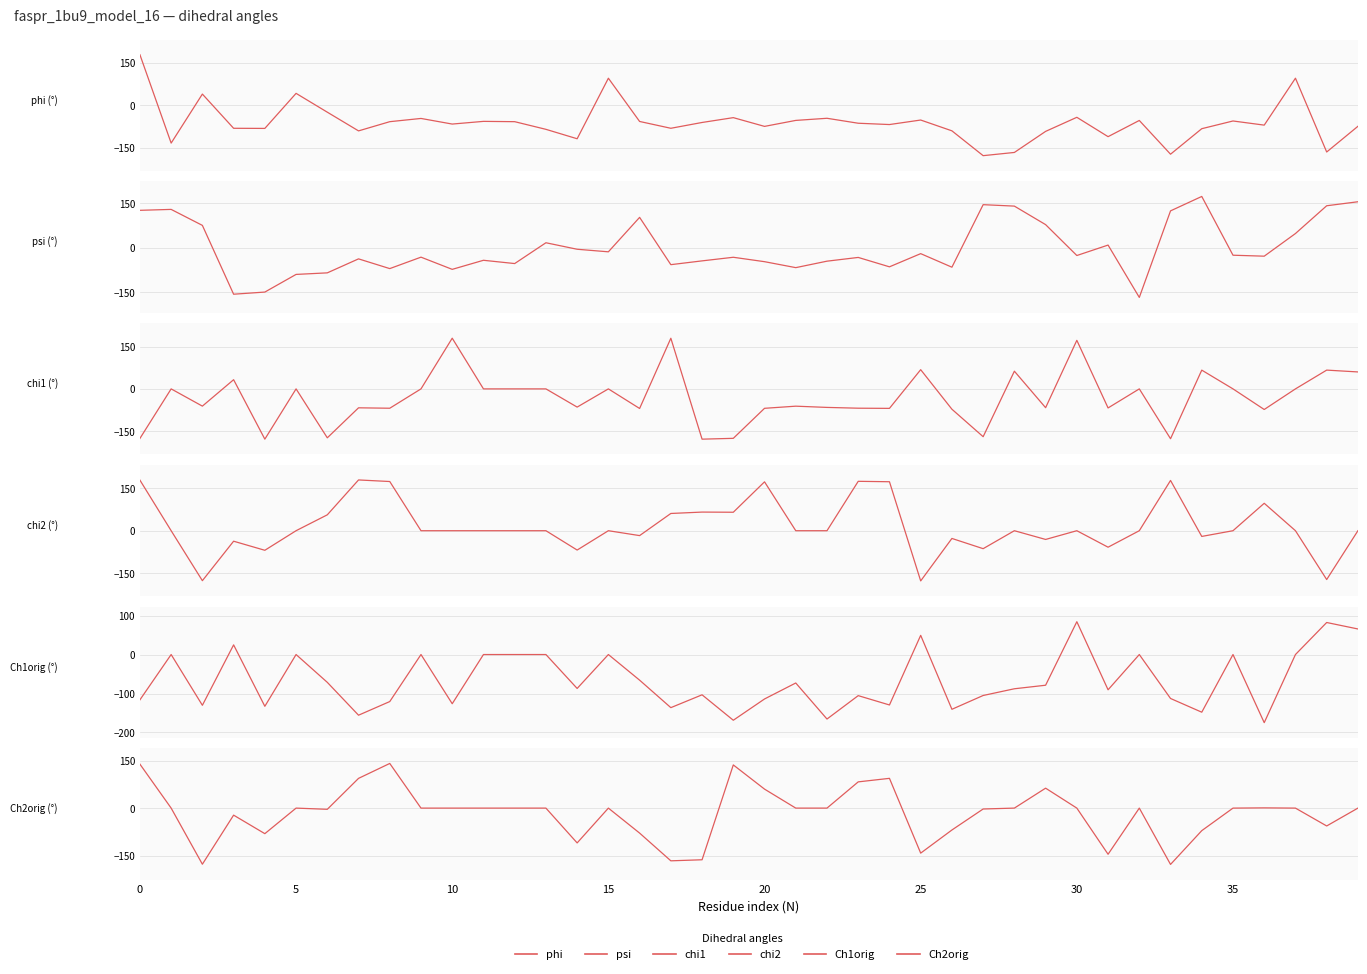

What is the average value of the chi1 series?

-32.0